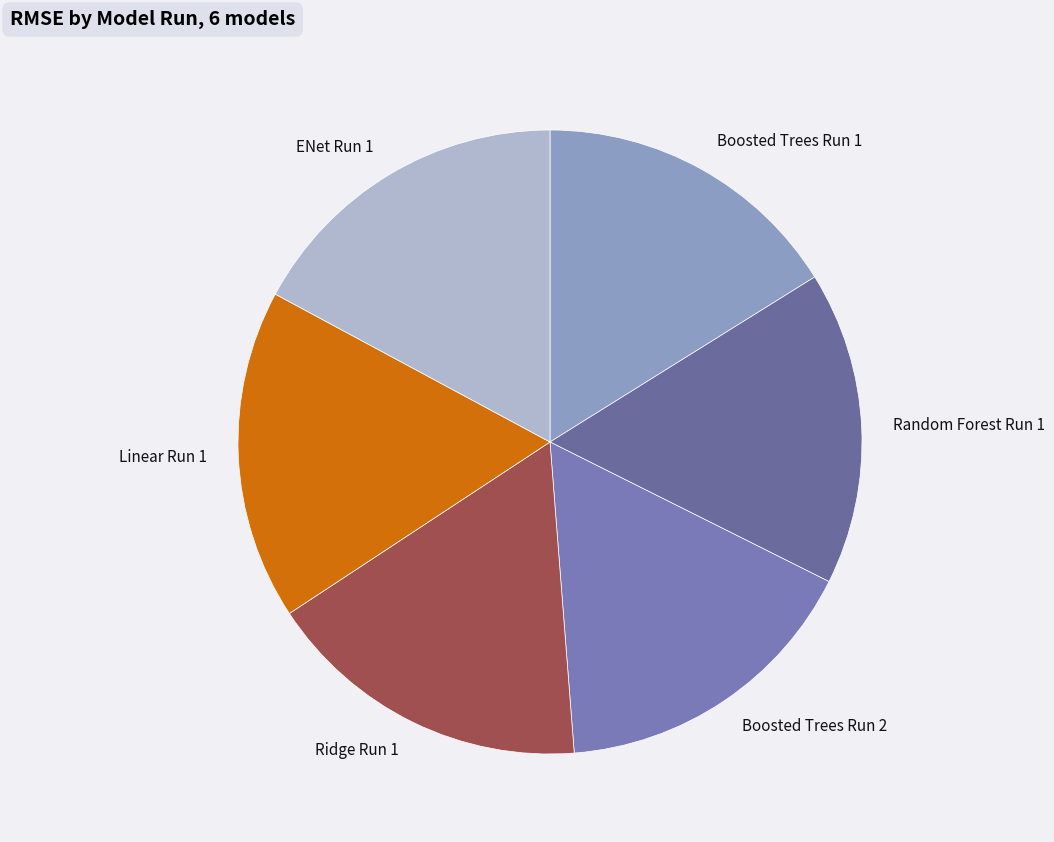

Is the sum of Boosted Trees Run 1 and Random Forest Run 1 greater than half?

No